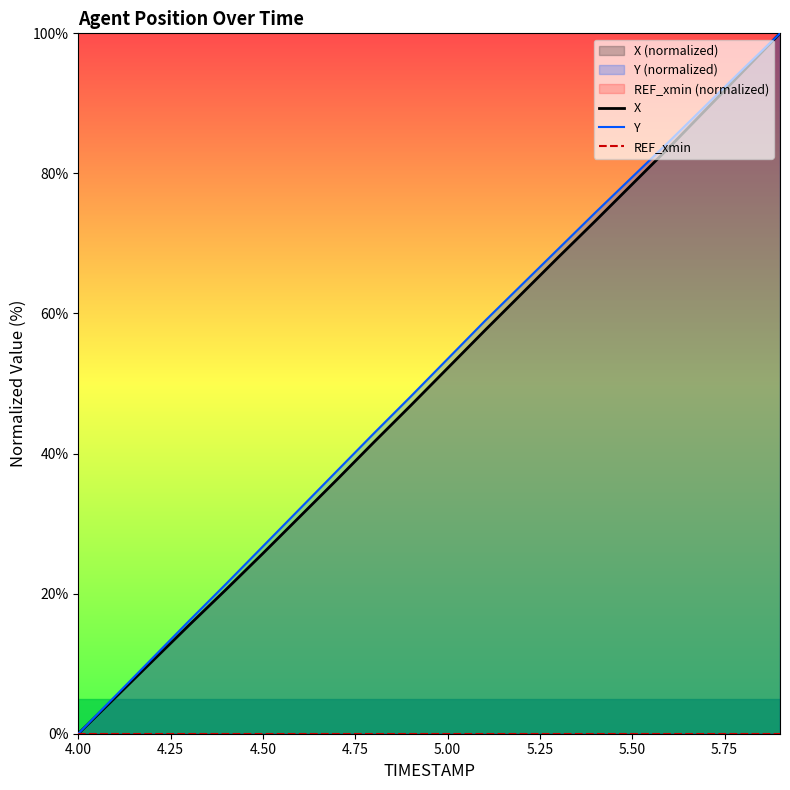

At which label is REF_xmin closest to 0?

4.00